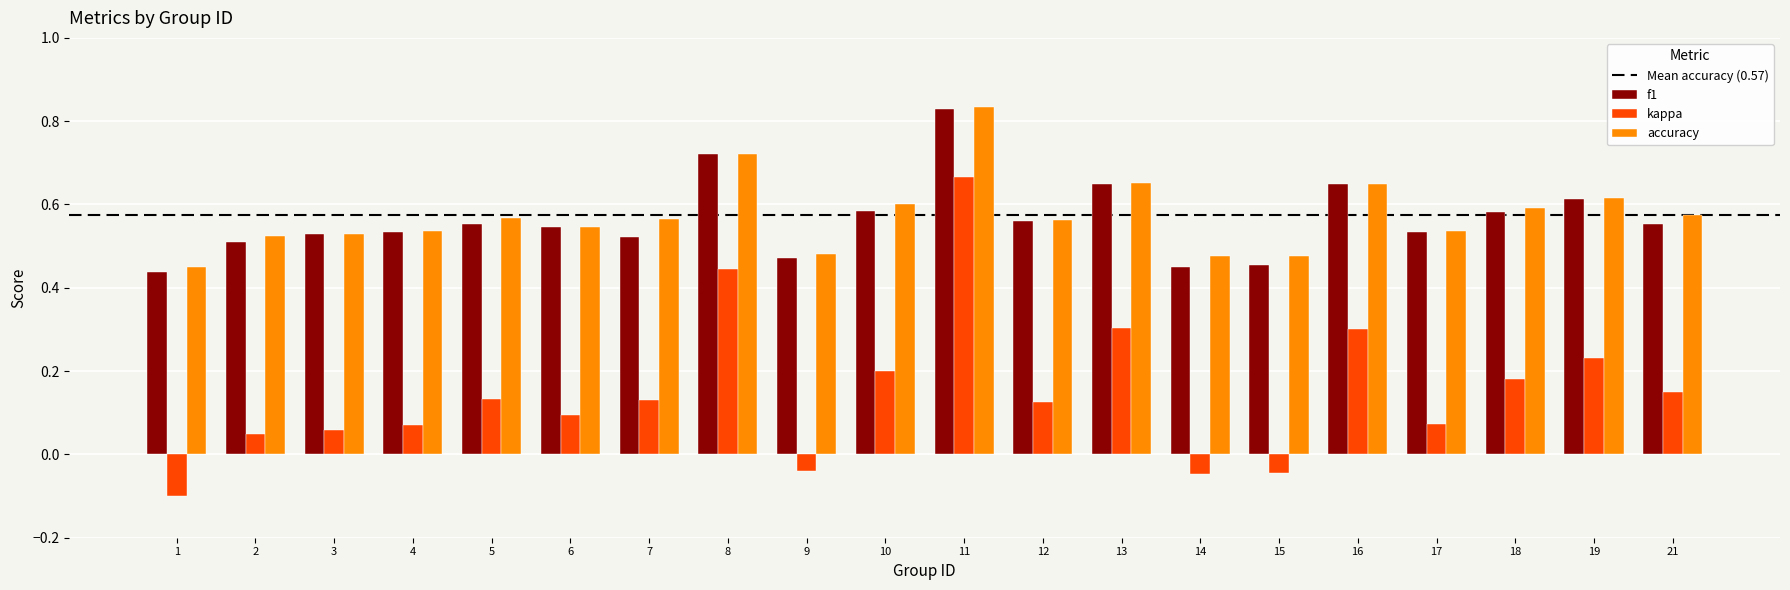

How many categories are shown in the chart?

20